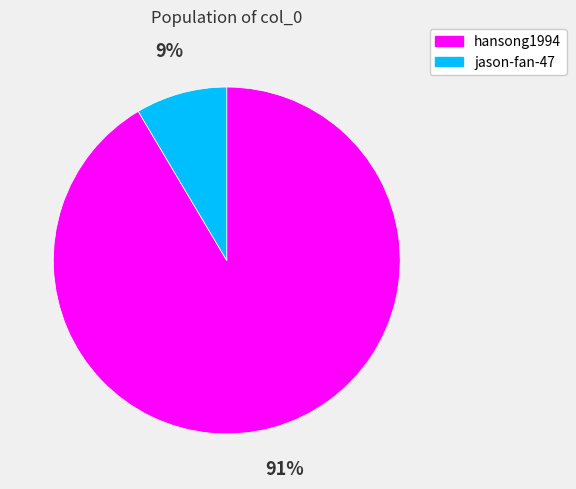

Is it true that hansong1994 is 99% of the pie?

False